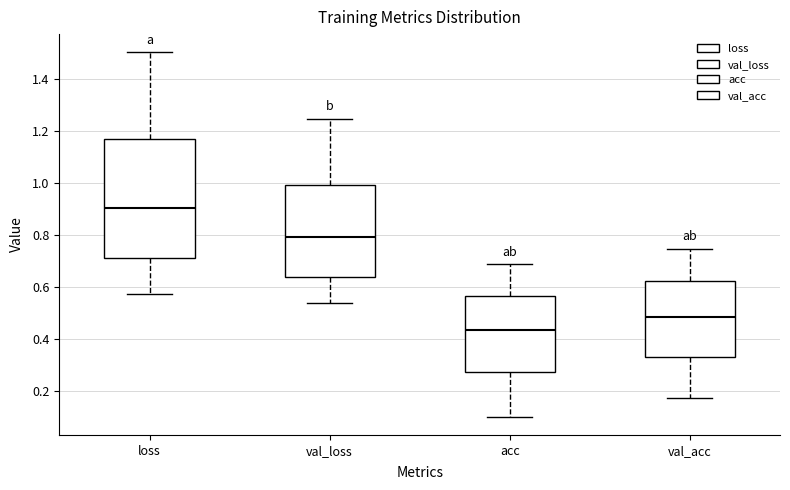

Which box is the tallest, from its lower edge to its upper edge?

loss